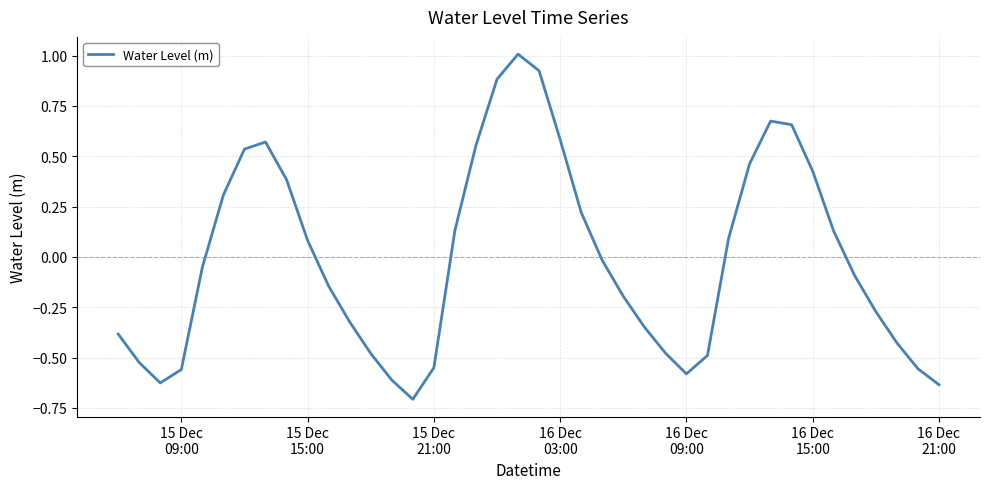

True or false: the data has more than 1 interior local peaks.

True